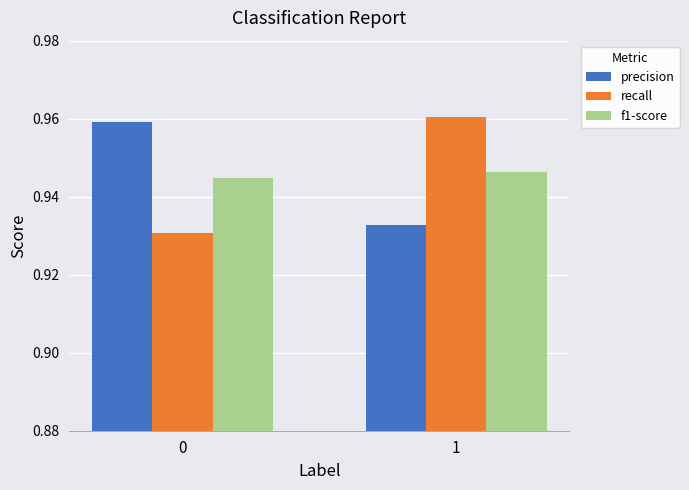

At which category is the sum across all series the highest?

1